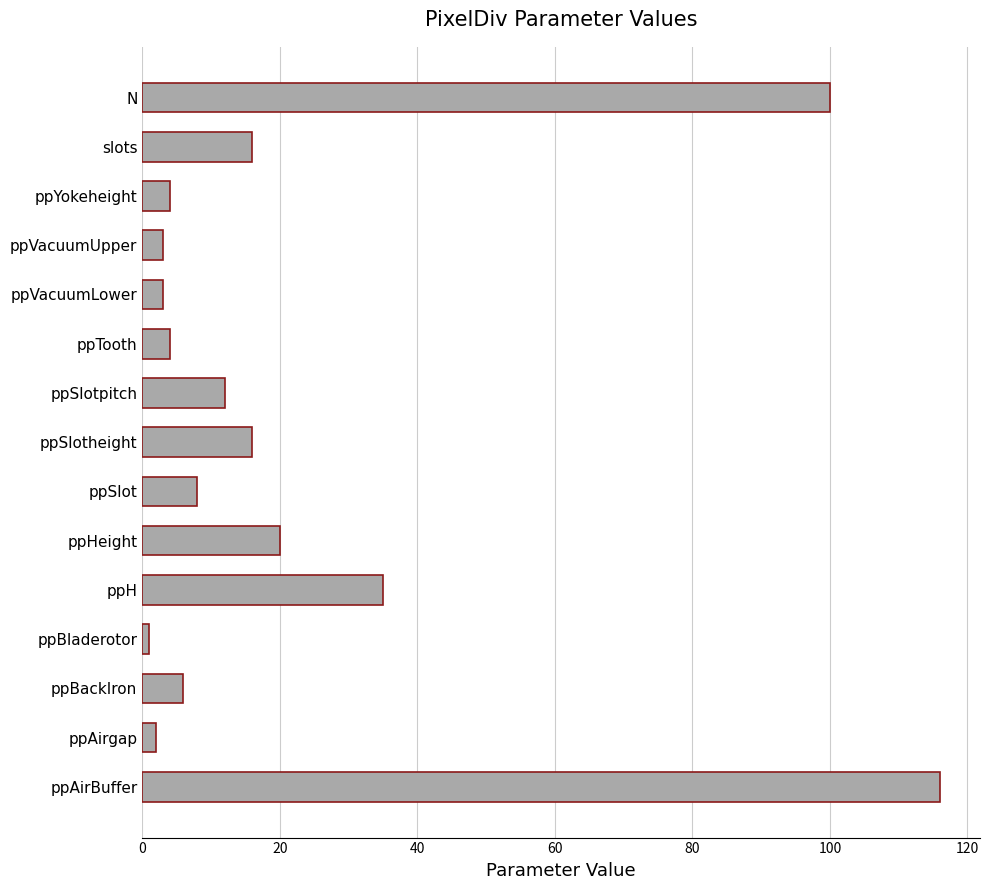

At which label is the value closest to 58?

ppH